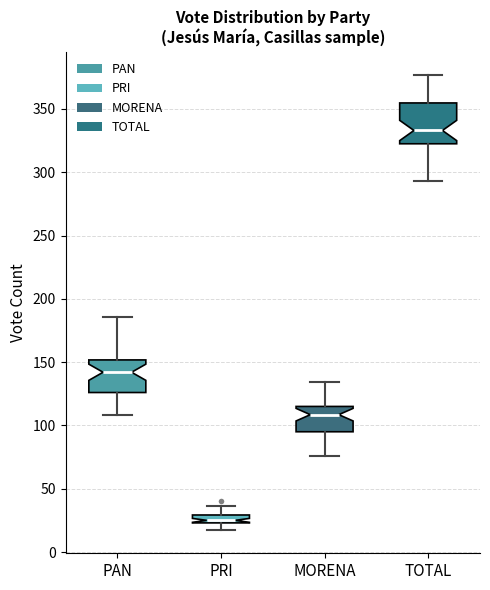

Which box is the tallest, from its lower edge to its upper edge?

TOTAL